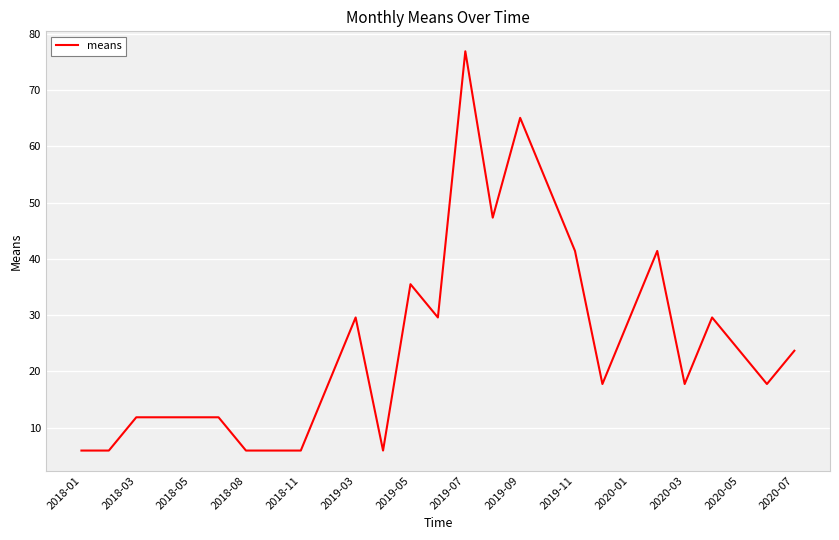

What is the difference between the maximum and minimum values?

71.0